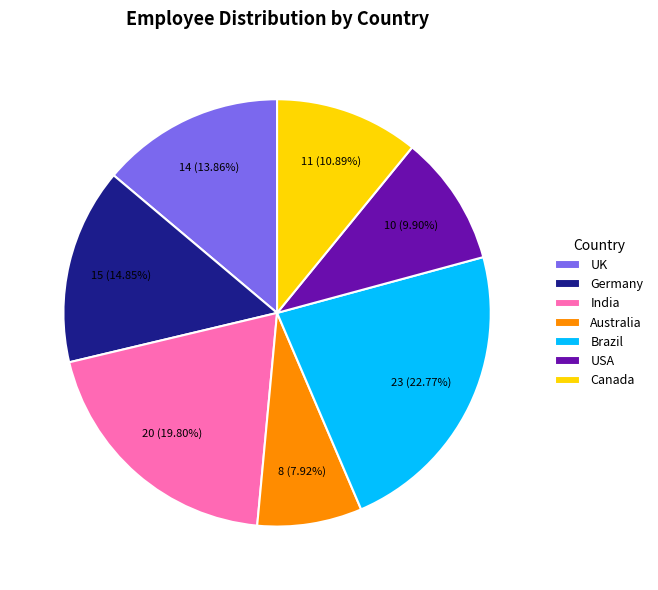

Does UK represent more than half of the total?

No